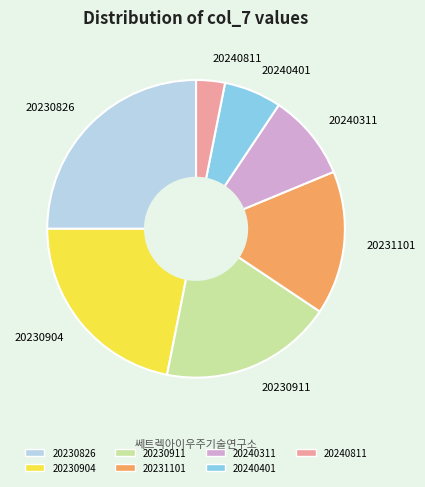

The 20231101 slice represents 9% of the pie. True or false?

False